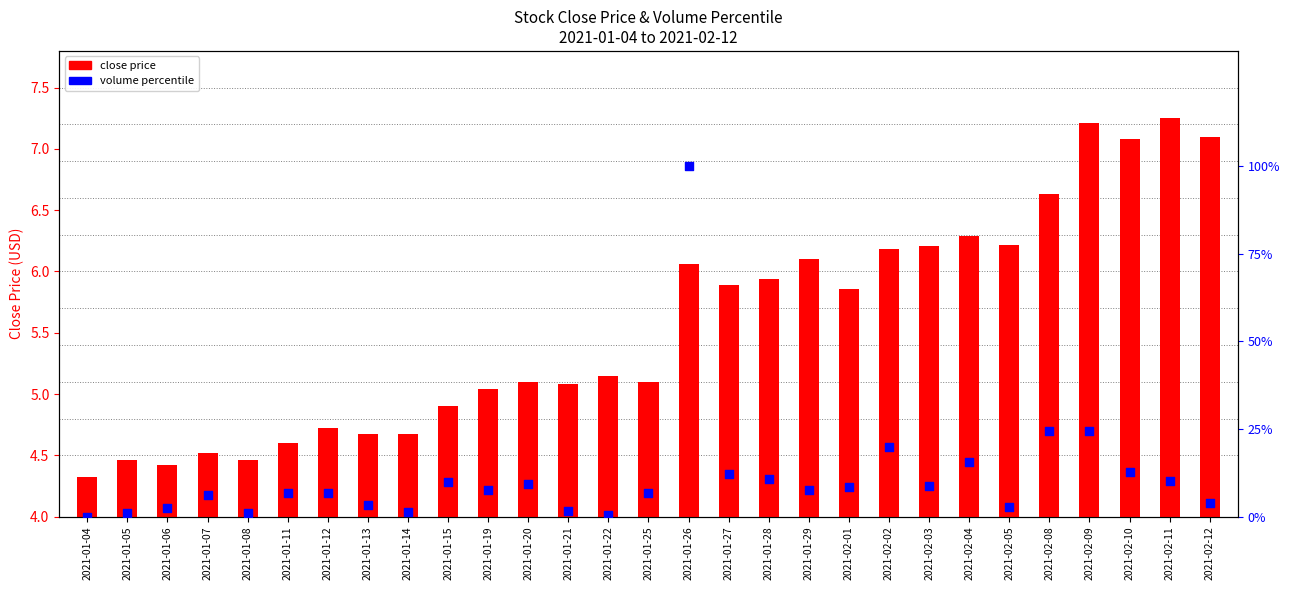

Which series contains the lowest Y value?

volume percentile